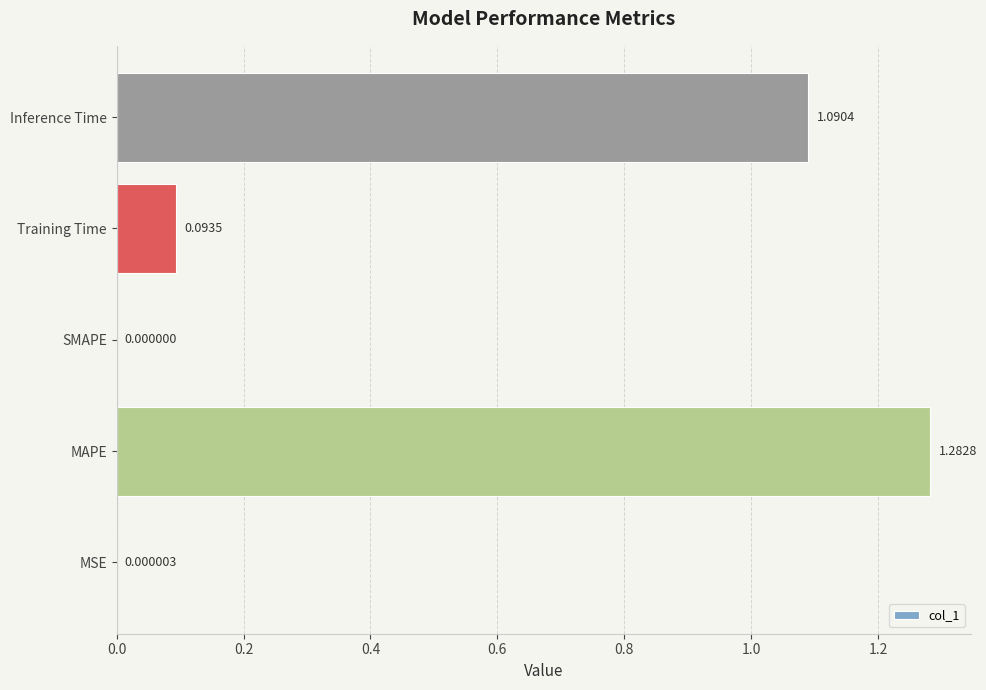

At which category does the chart reach its peak across all series?

MAPE